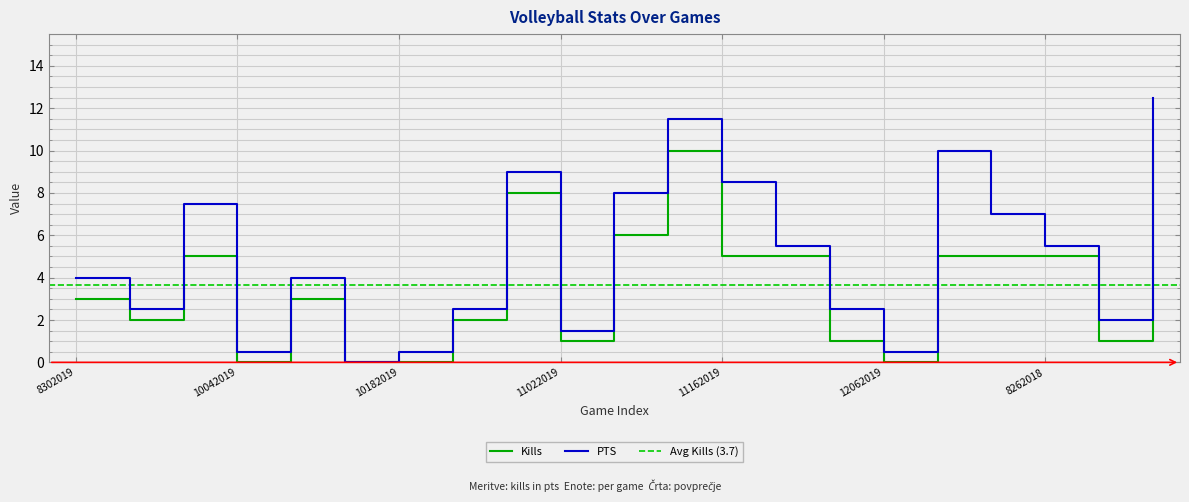

At how many categories does at least one series exceed 4?

10